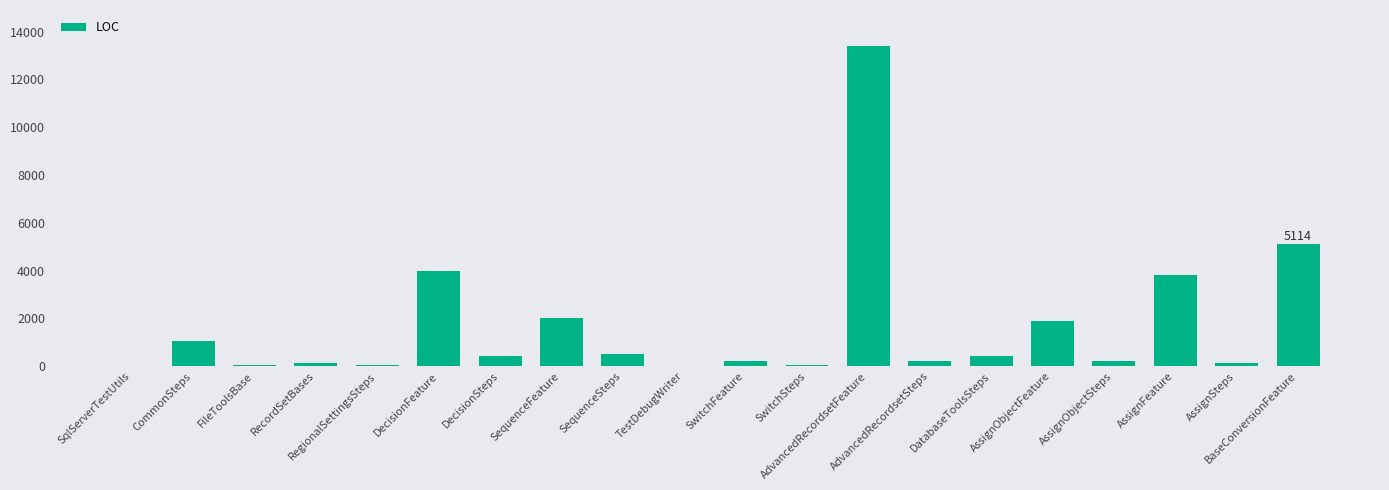

The value at SequenceFeature is 2631. True or false?

False